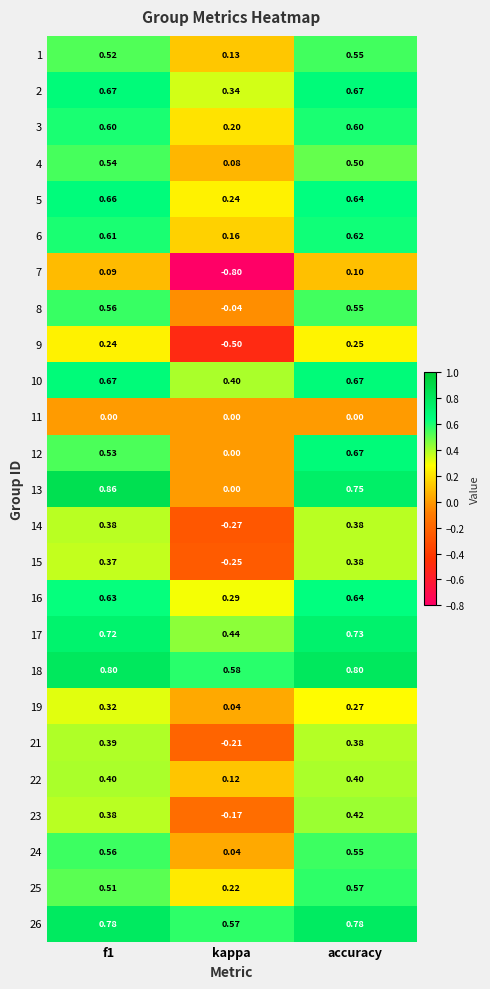

At which label is 22 closest to 0?

kappa